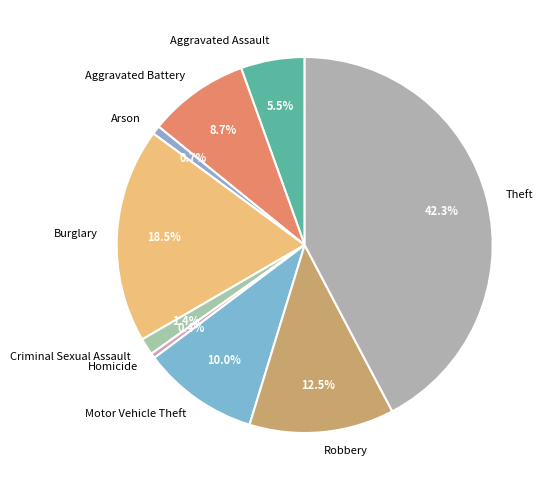

Is it true that Motor Vehicle Theft is 10% of the pie?

True